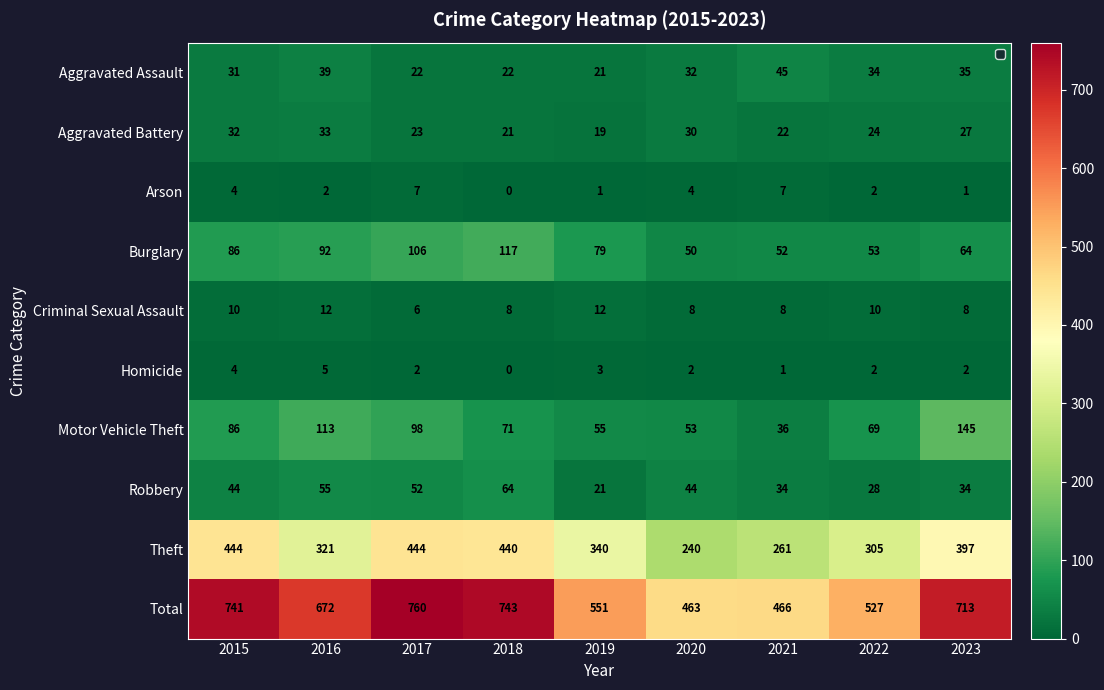

What is the difference between the maximum and minimum values in the Robbery series?

43